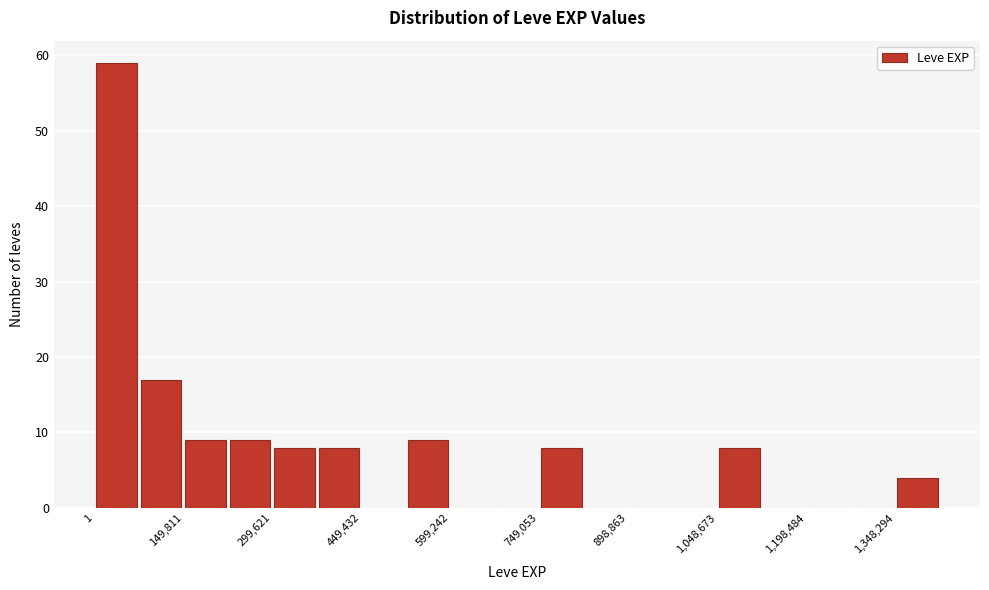

Around what value on the x-axis is the tallest bar? Give the approximate position of its centre, as read against the axis.

40000